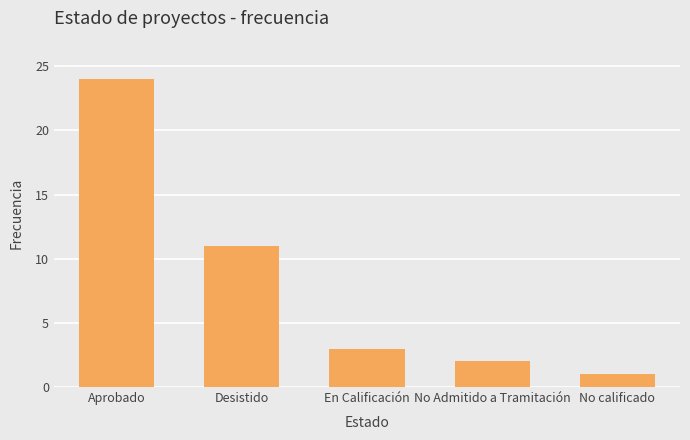

What is the value of the 3rd bar from the left?

3